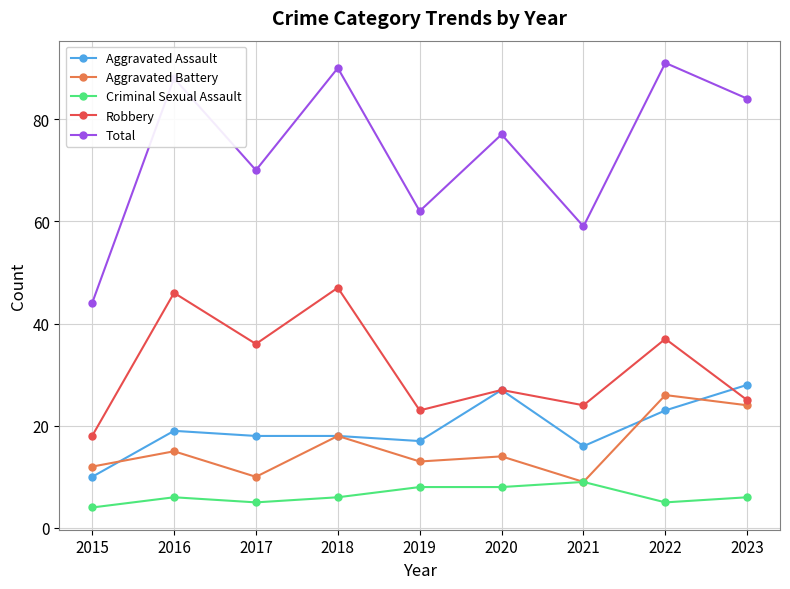

At which label does Aggravated Assault first exceed 18?

2016